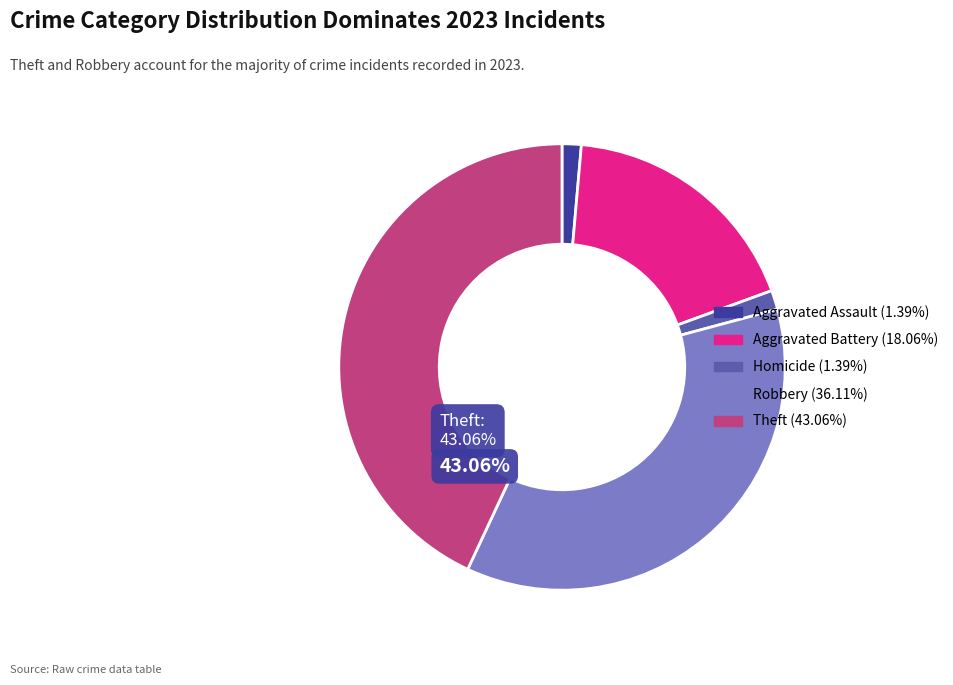

Is there any slice that represents more than half of the pie?

No